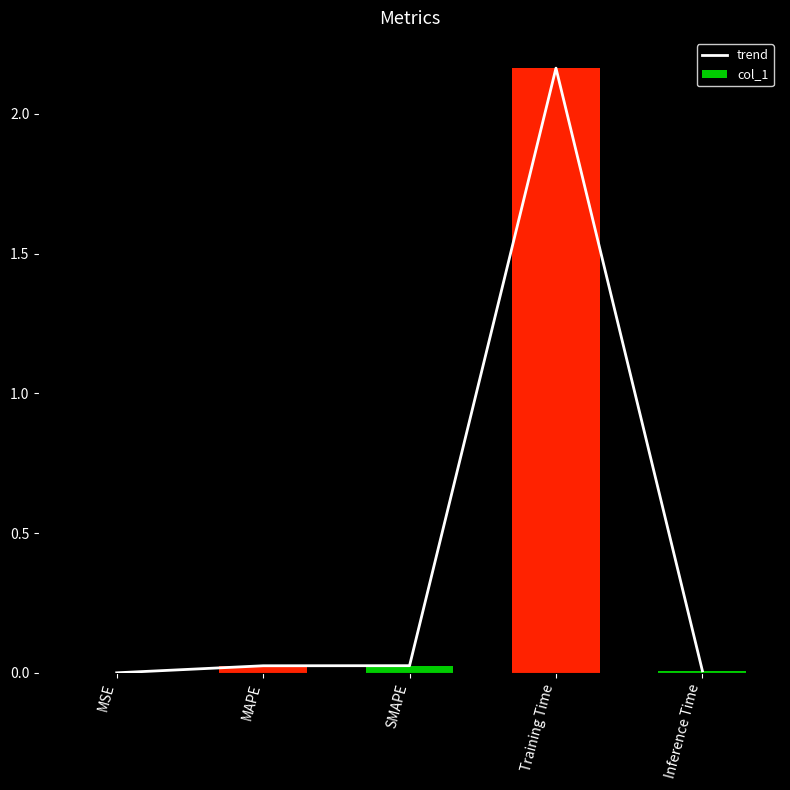

The trend series shows 0.0 at MSE. True or false?

True